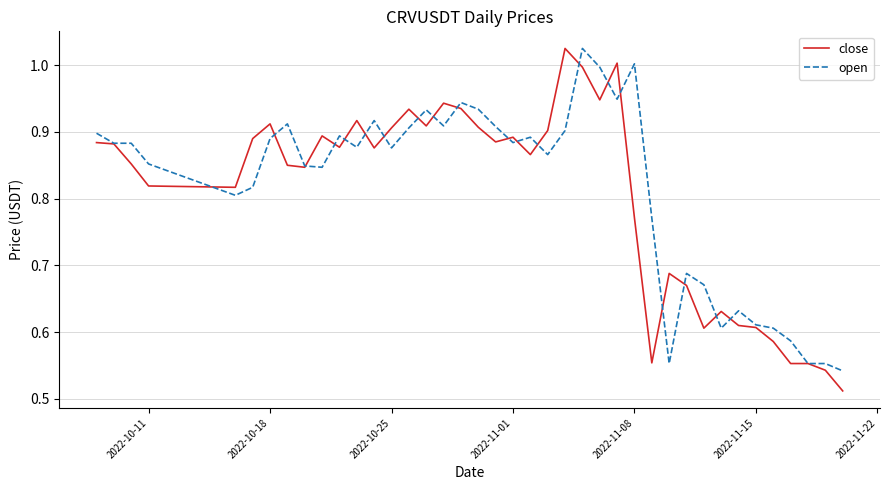

Which series has the largest range (max minus min)?

close